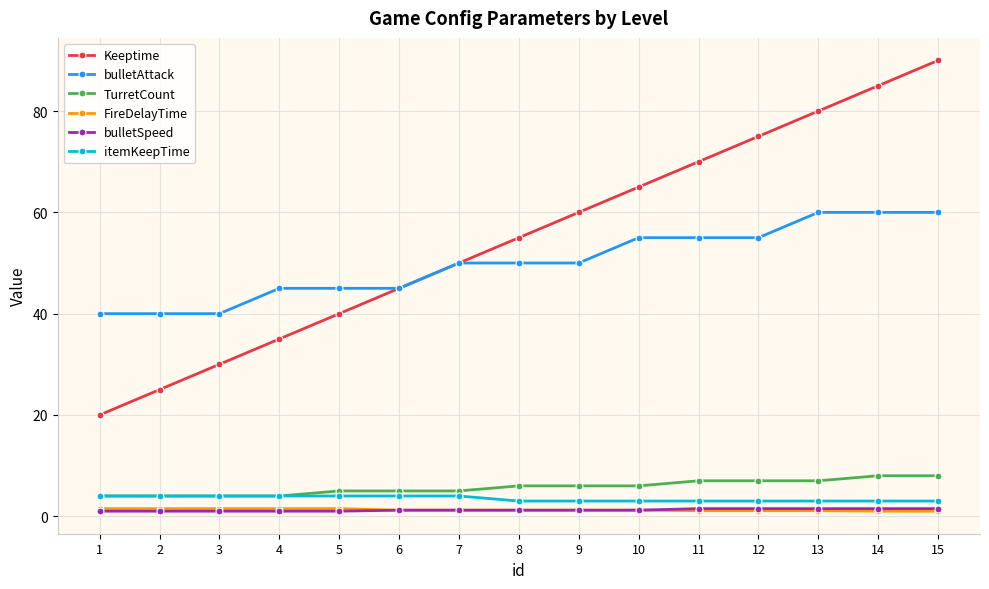

Which series has the largest range (max minus min)?

Keeptime